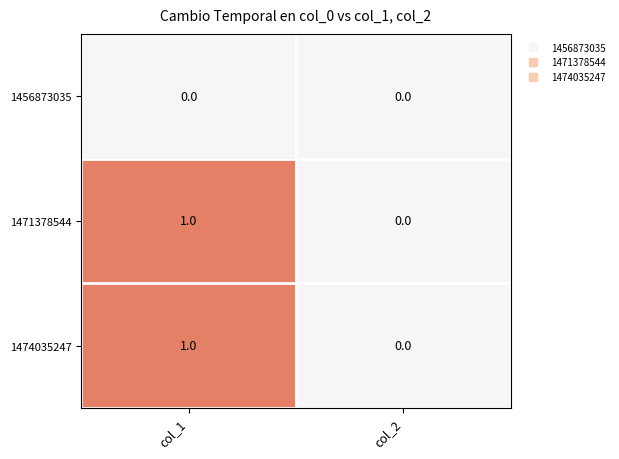

How many series are shown in this chart?

3